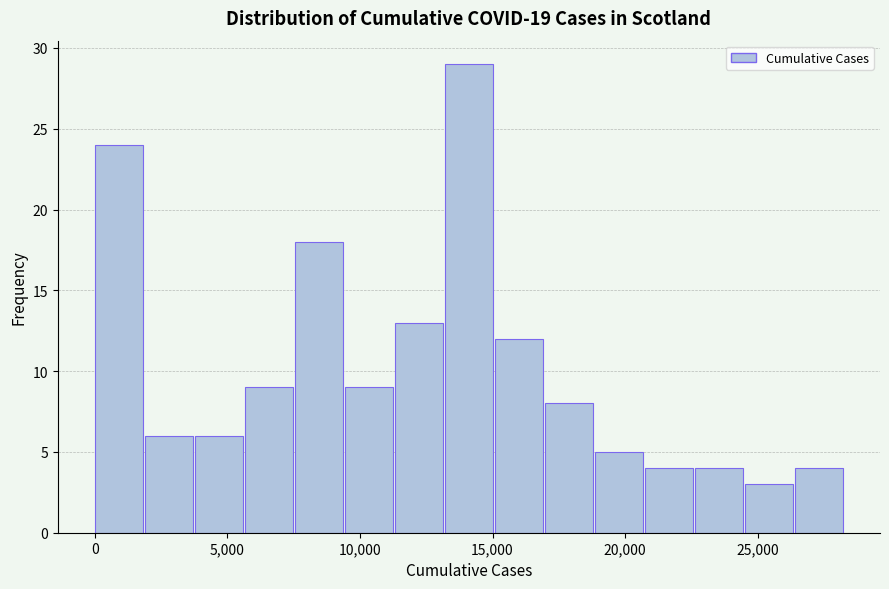

Around what value on the x-axis is the tallest bar? Give the approximate position of its centre, as read against the axis.

14000